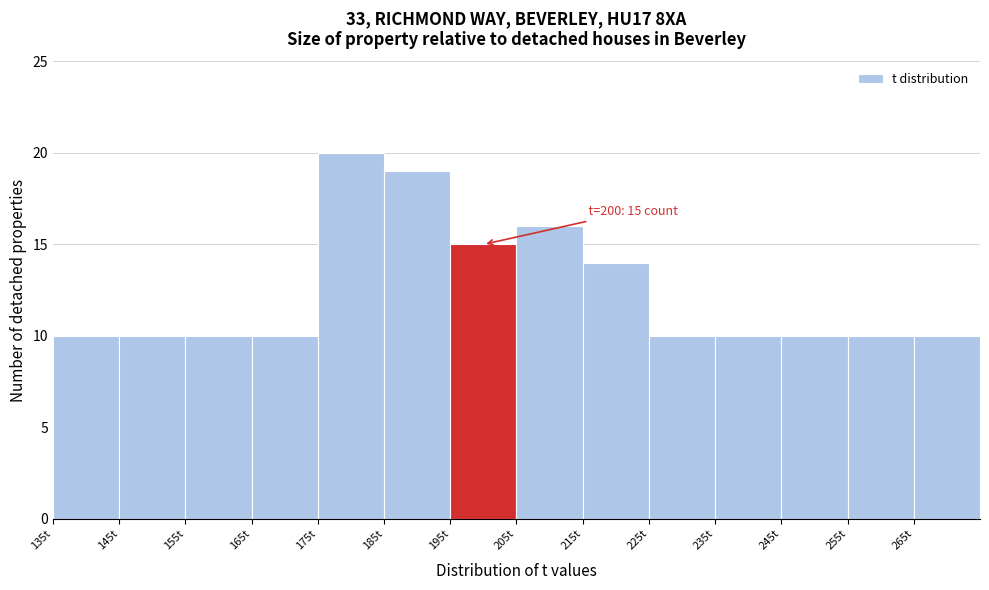

Which range on the x-axis has the tallest bar?

175 to 185